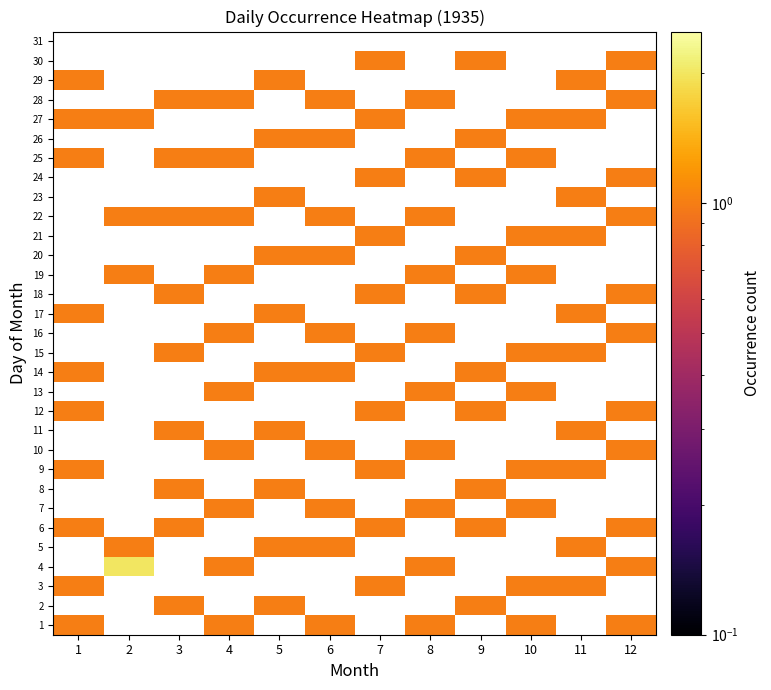

The value of 11 at 11 is 0.6. True or false?

False